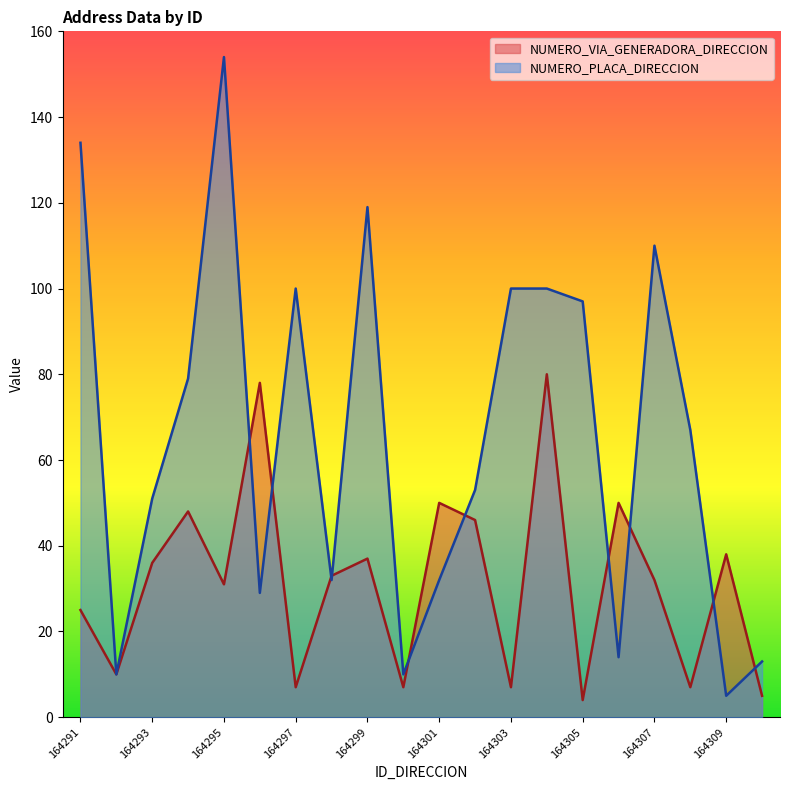

How many data points in NUMERO_VIA_GENERADORA_DIRECCION are less than 33?

10